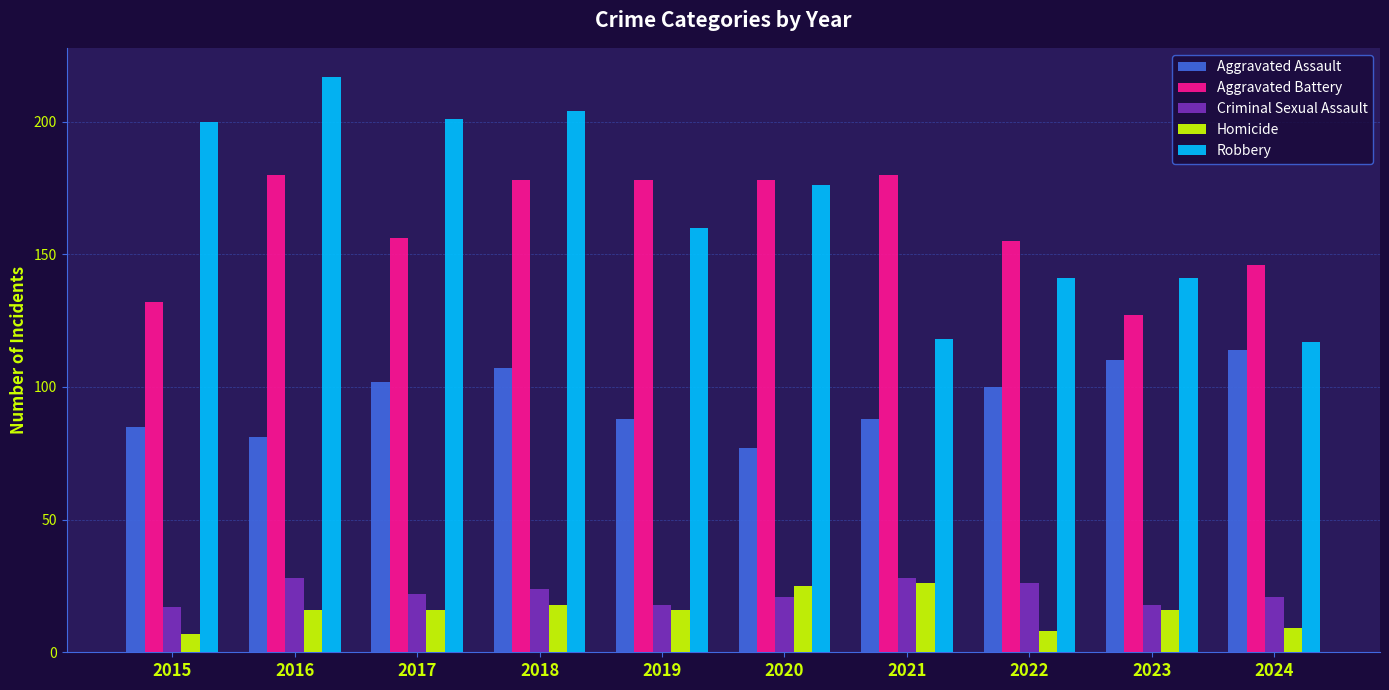

True or false: Aggravated Assault has a value of 85 at 2015.

True